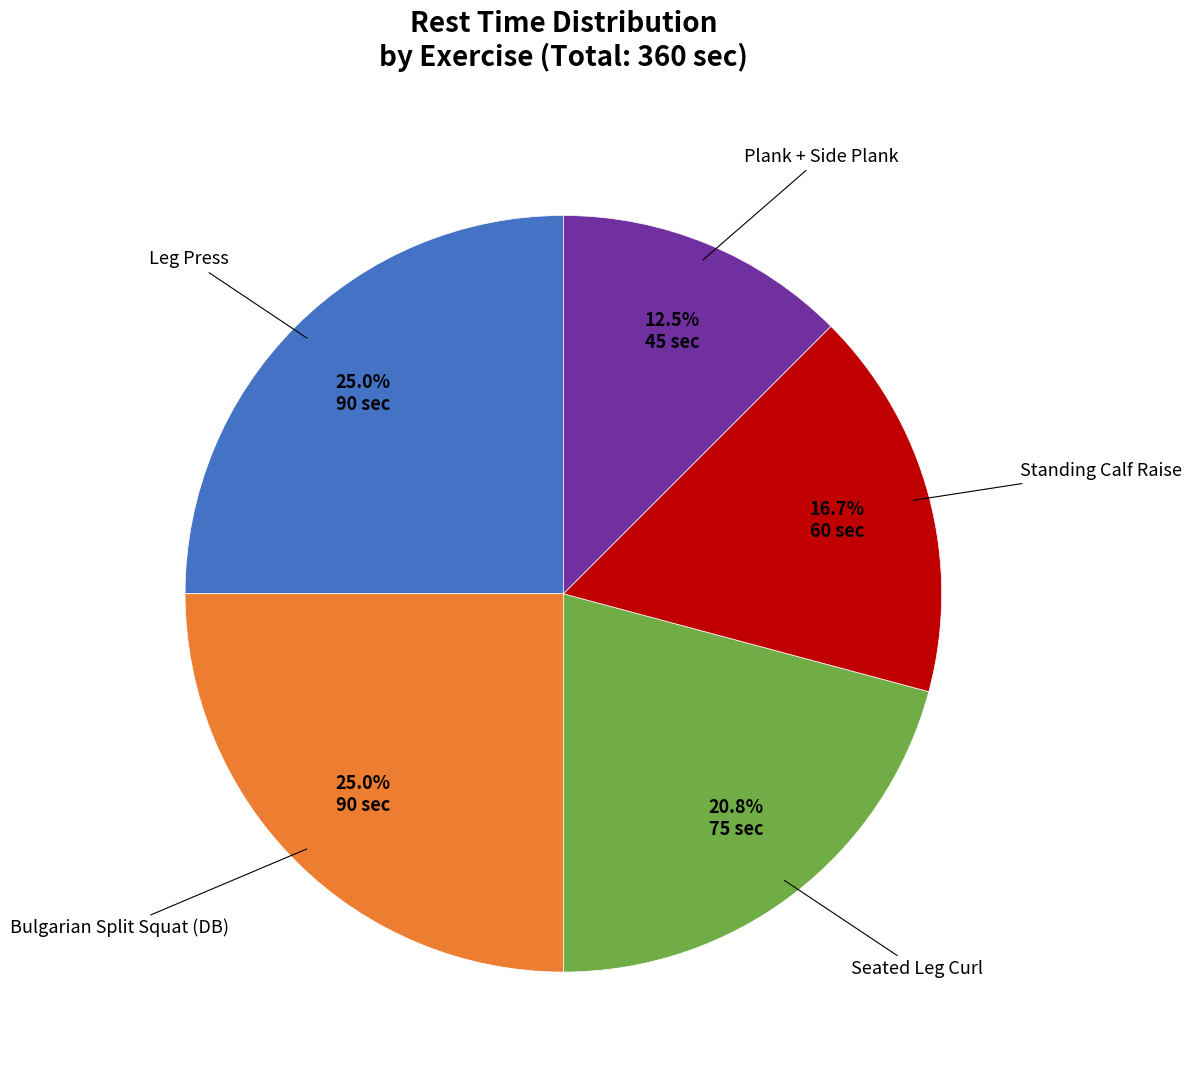

Is it true that Leg Press is 34% of the pie?

False